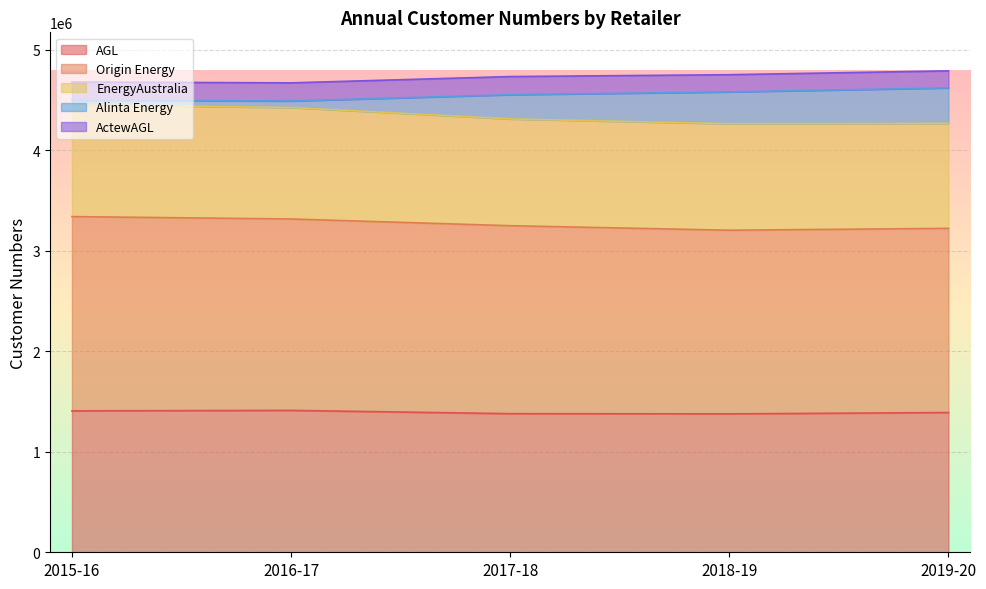

Is it true that Alinta Energy equals 7531493 at 2017-18?

False